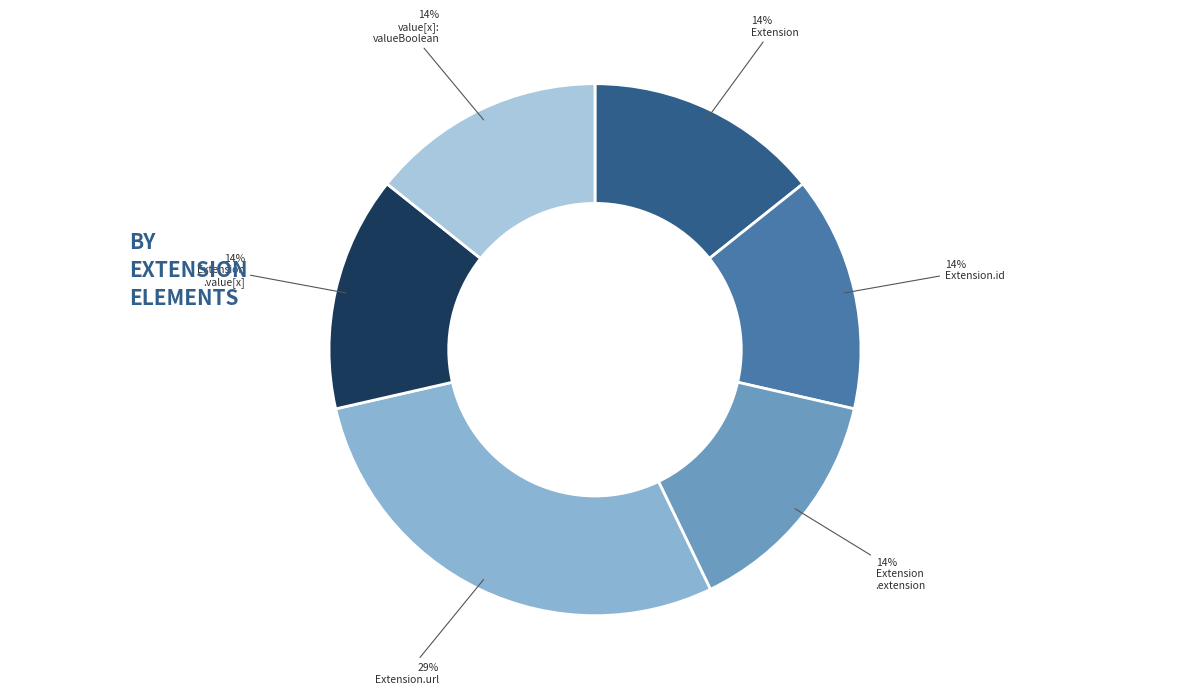

How many segments does this pie chart have?

6